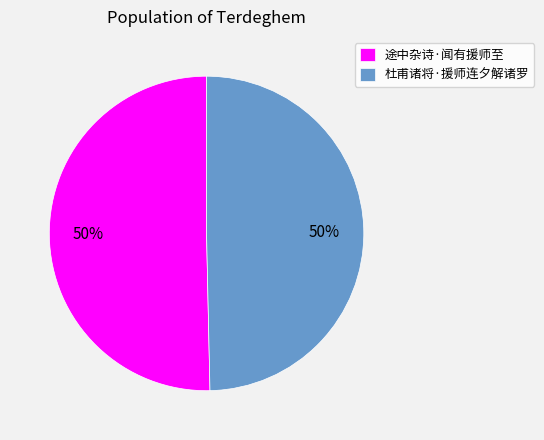

What is the ratio of the value at 杜甫诸将·援师连夕解诸罗 to the value at 途中杂诗·闻有援师至?

1.0